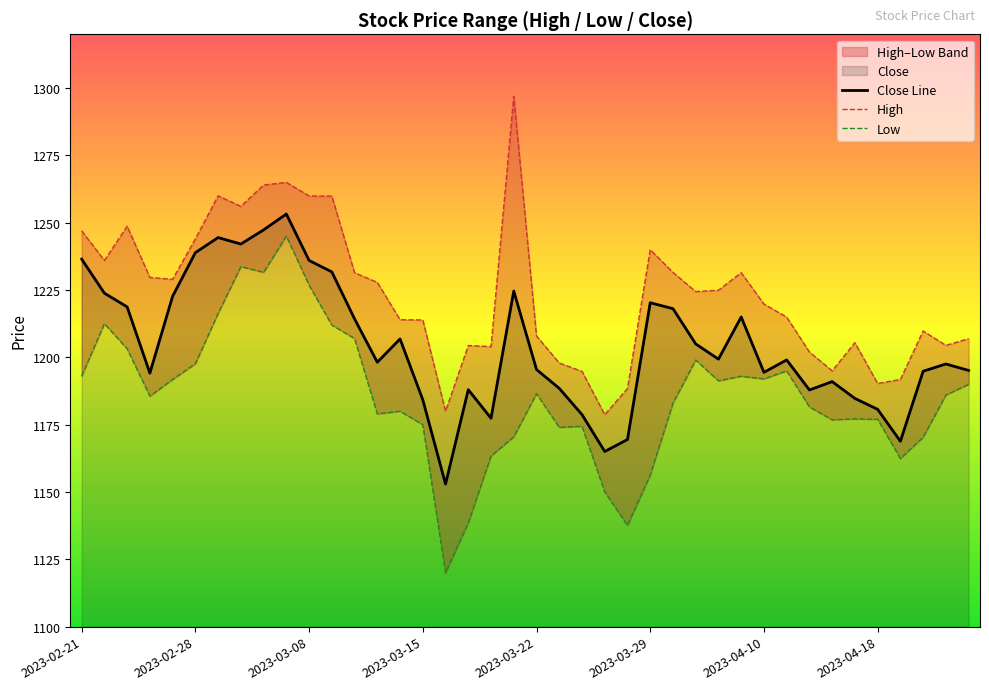

The value of Close Line at 2023-02-28 is 1238.9. True or false?

True